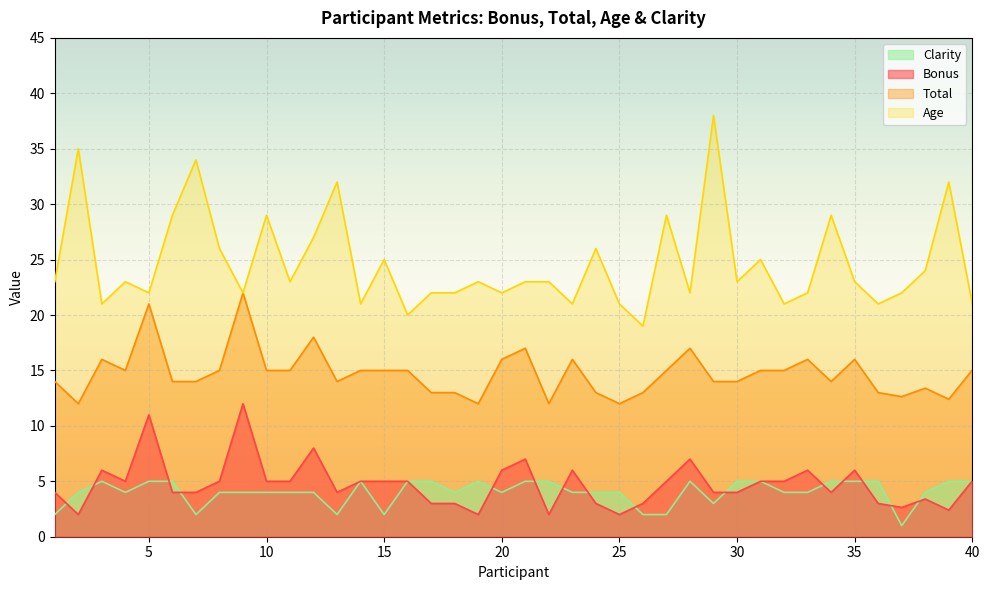

Is it true that Clarity equals 6.3 at 10?

False